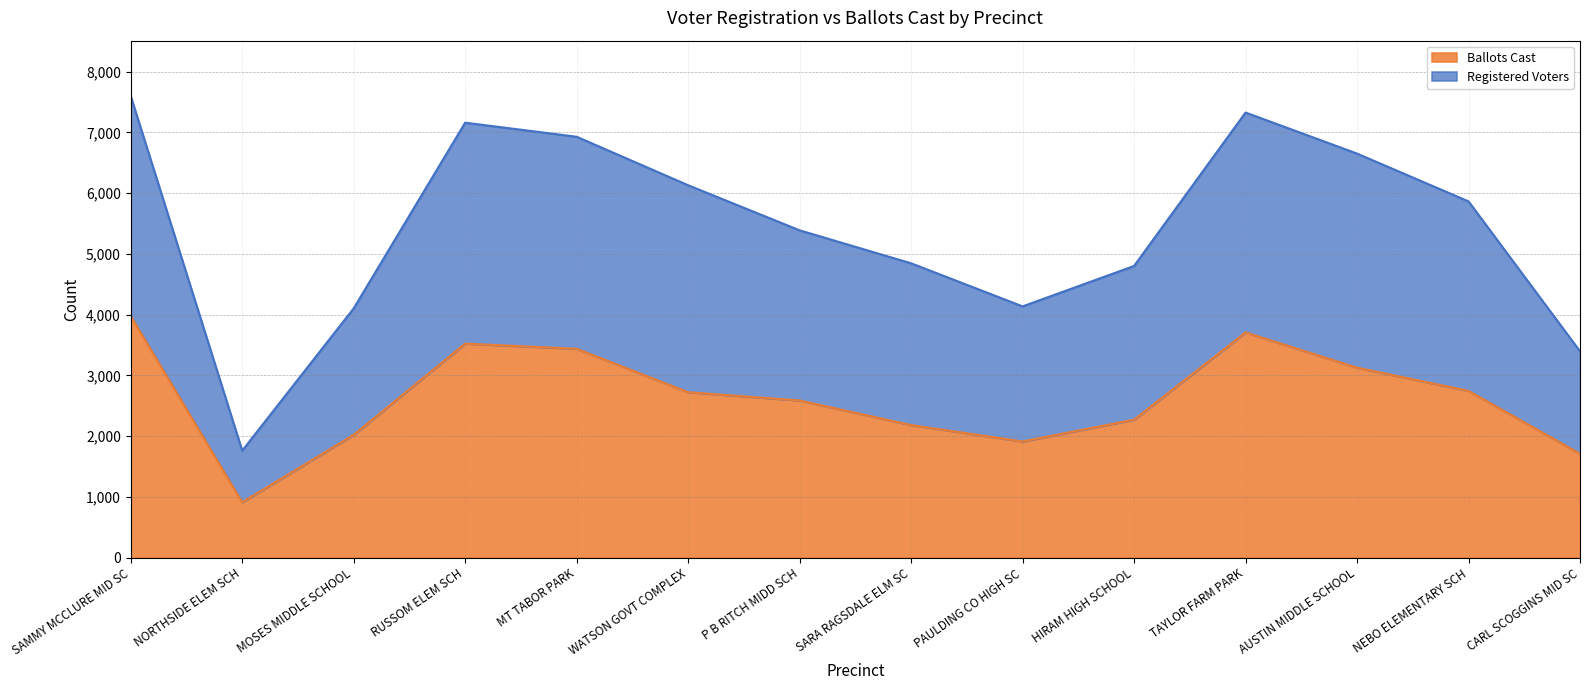

How many values in the Registered Voters series are below 5864?

7